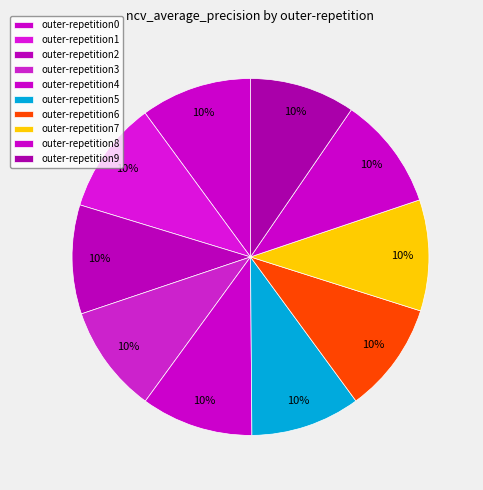

How many slices are in this pie chart?

10